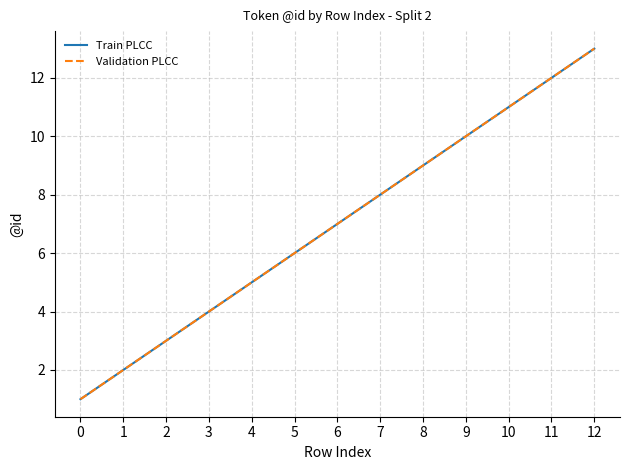

Where does the Train PLCC series first go above 7?

7